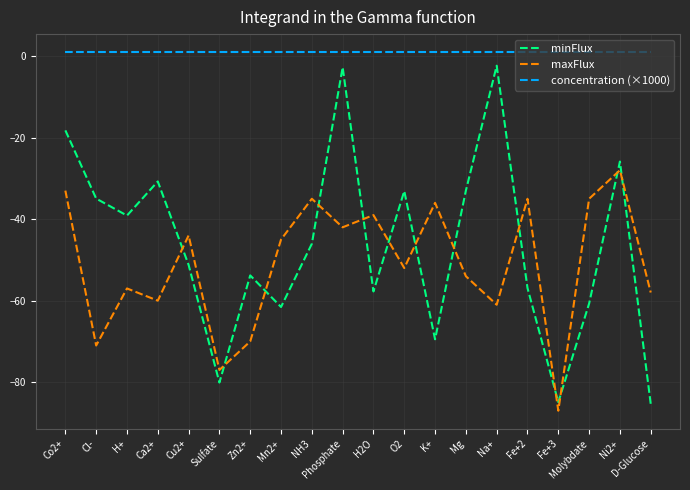

At which category is the sum across all series the highest?

Phosphate